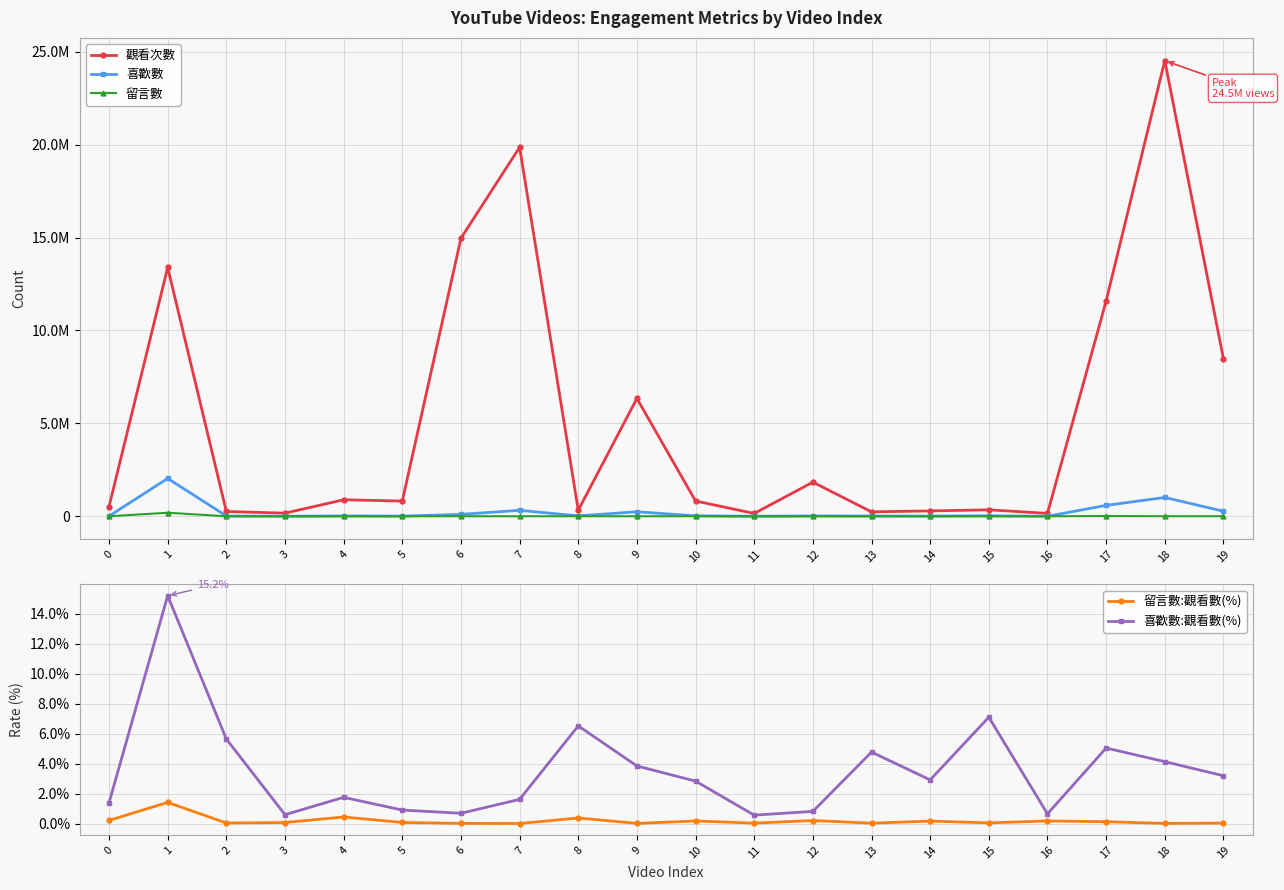

At which label is 喜歡數:觀看數(%) closest to 7?

15